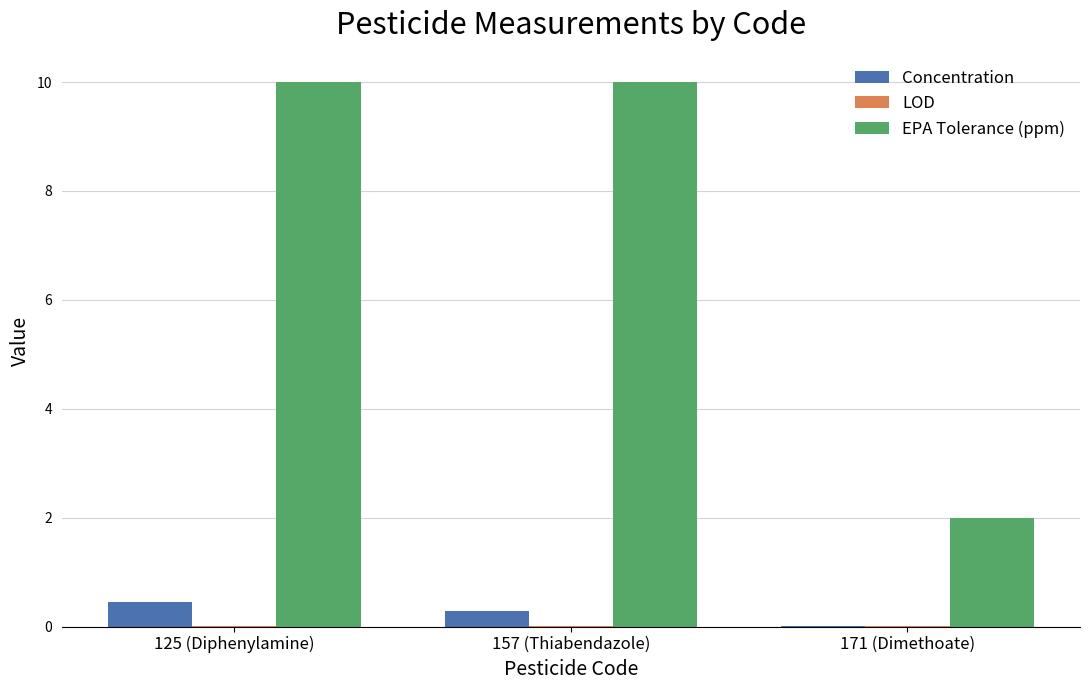

Which series has the largest total across all categories?

EPA Tolerance (ppm)